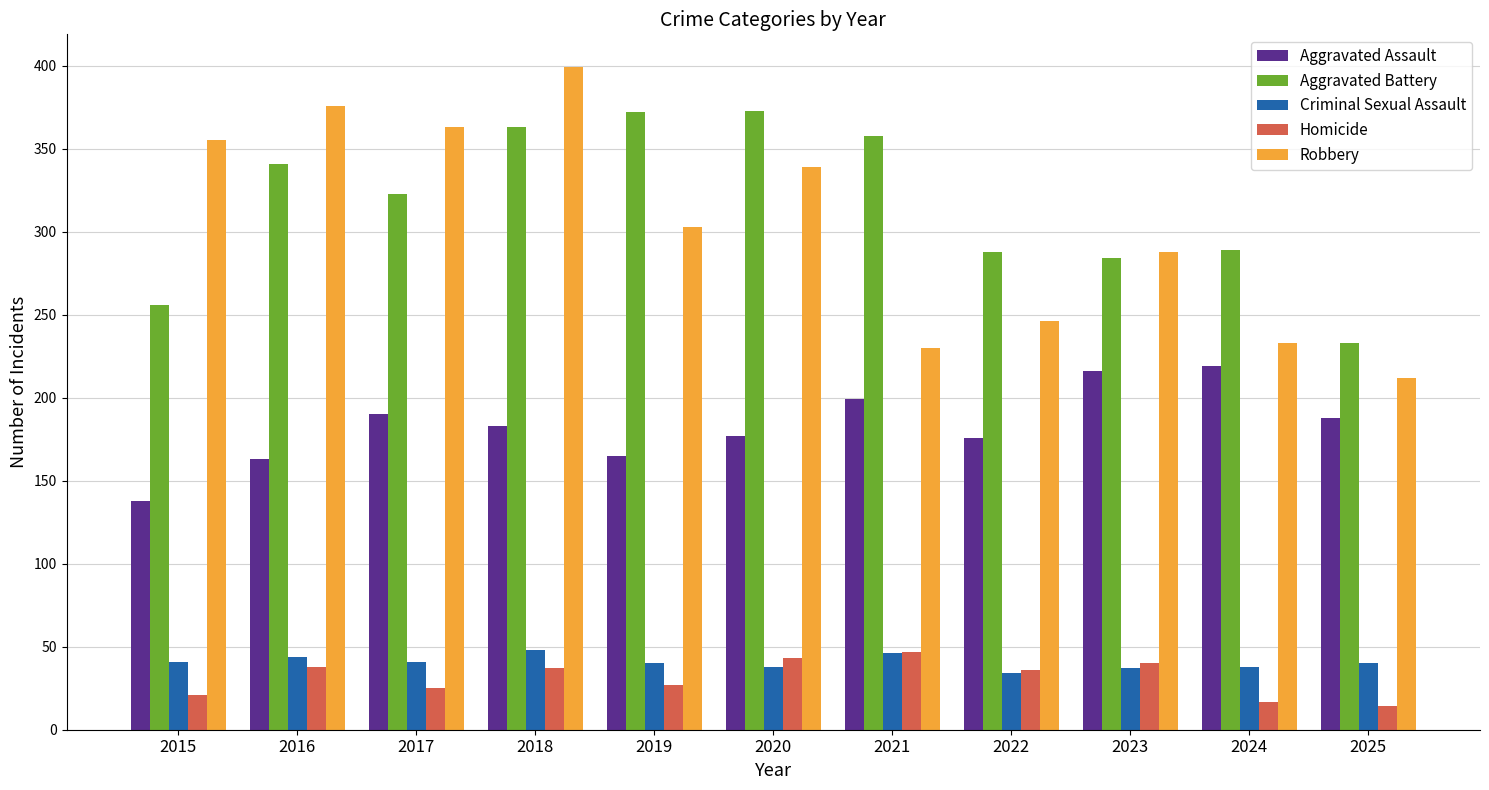

Is the value of Criminal Sexual Assault at 2025 greater than the value of Aggravated Battery at 2021?

No